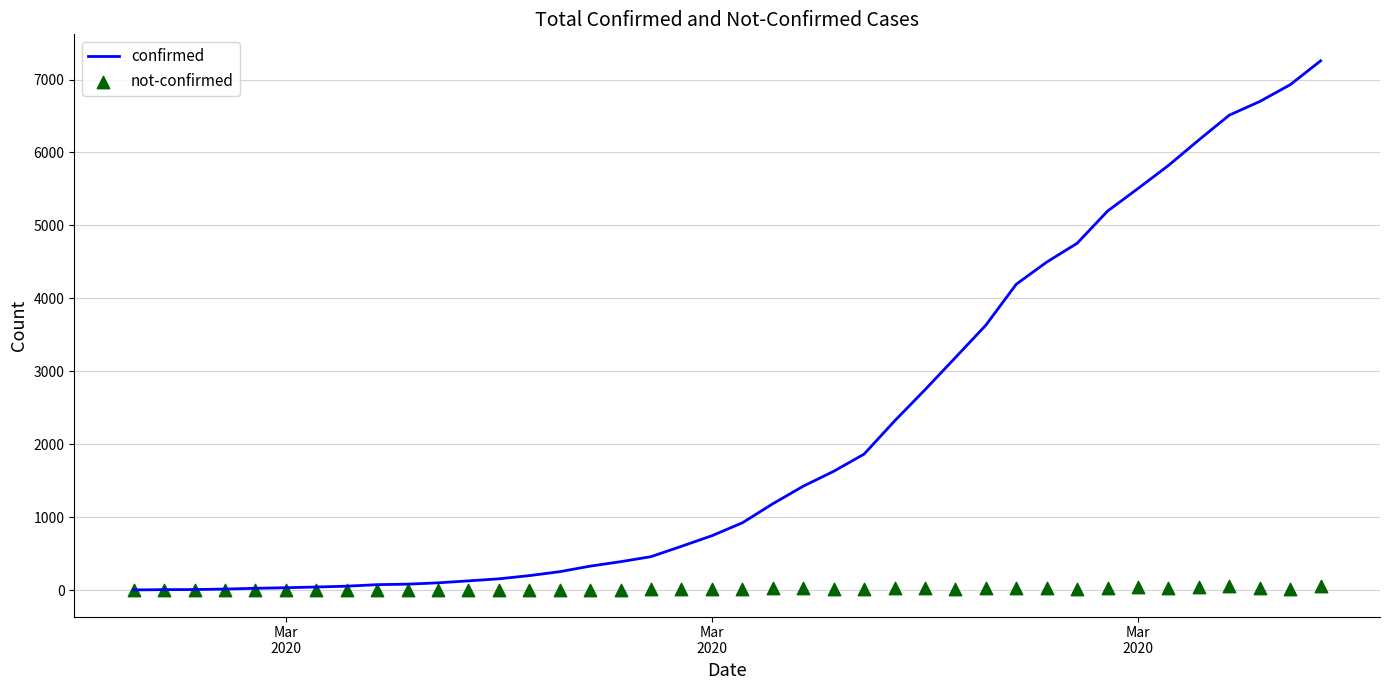

Which series has the largest total across all categories?

confirmed